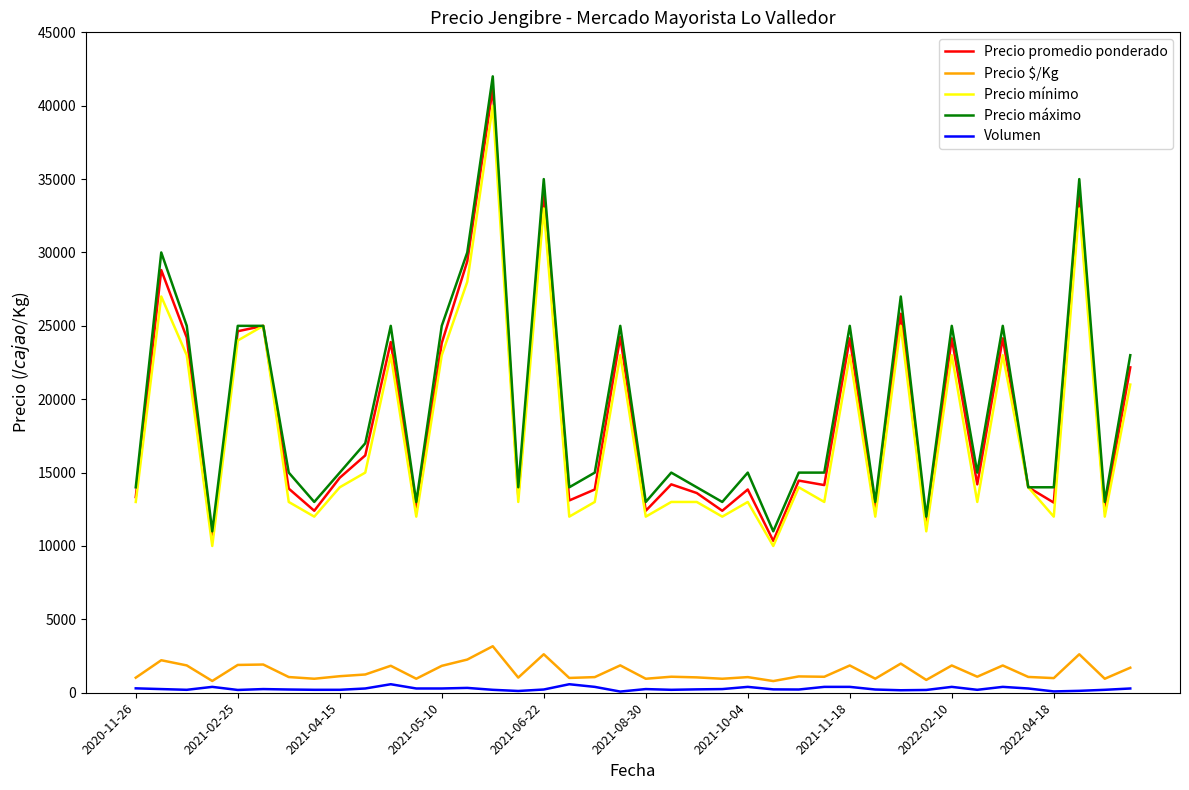

True or false: Precio promedio ponderado and Precio $/Kg cross at least once.

False